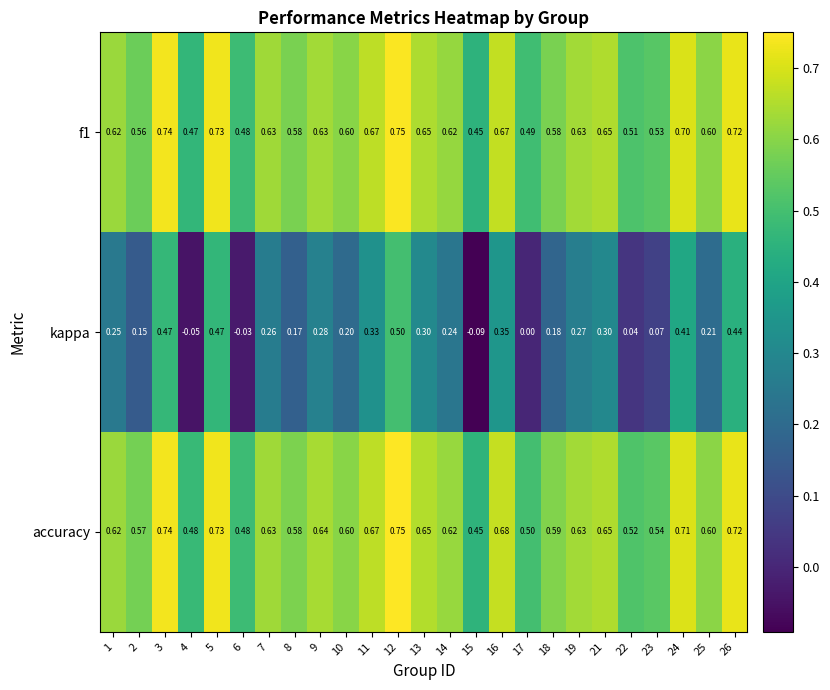

Is the value of f1 at 8 greater than the value of accuracy at 13?

No